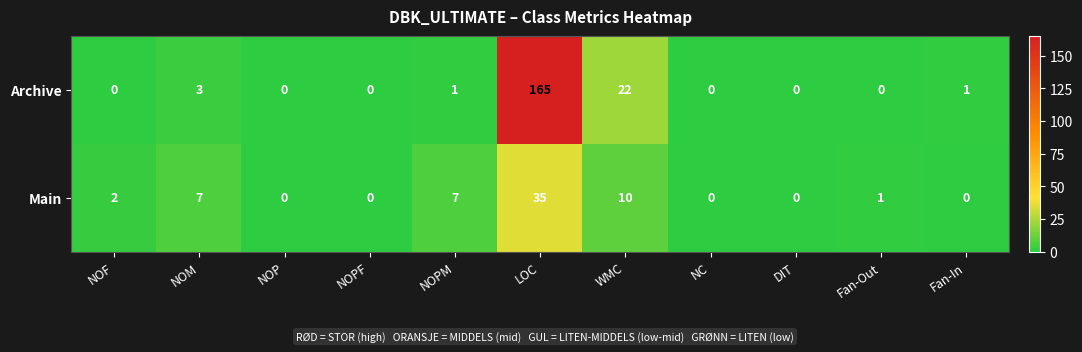

What is the difference between the maximum and minimum values in the Archive series?

165